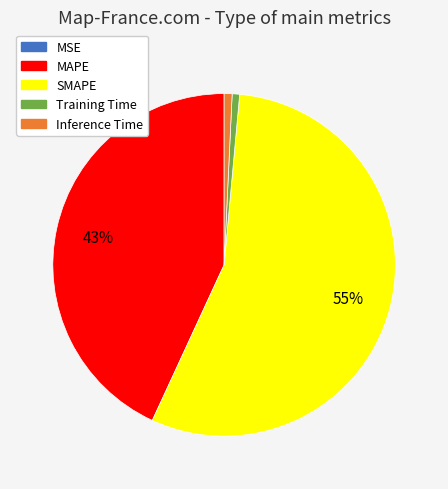

What is the majority slice?

SMAPE